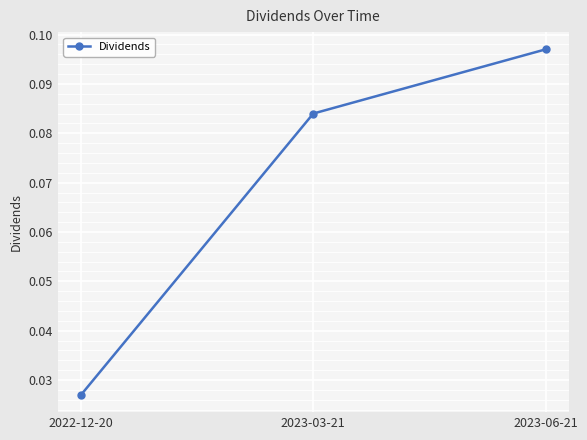

At which label is the value closest to 0?

2022-12-20